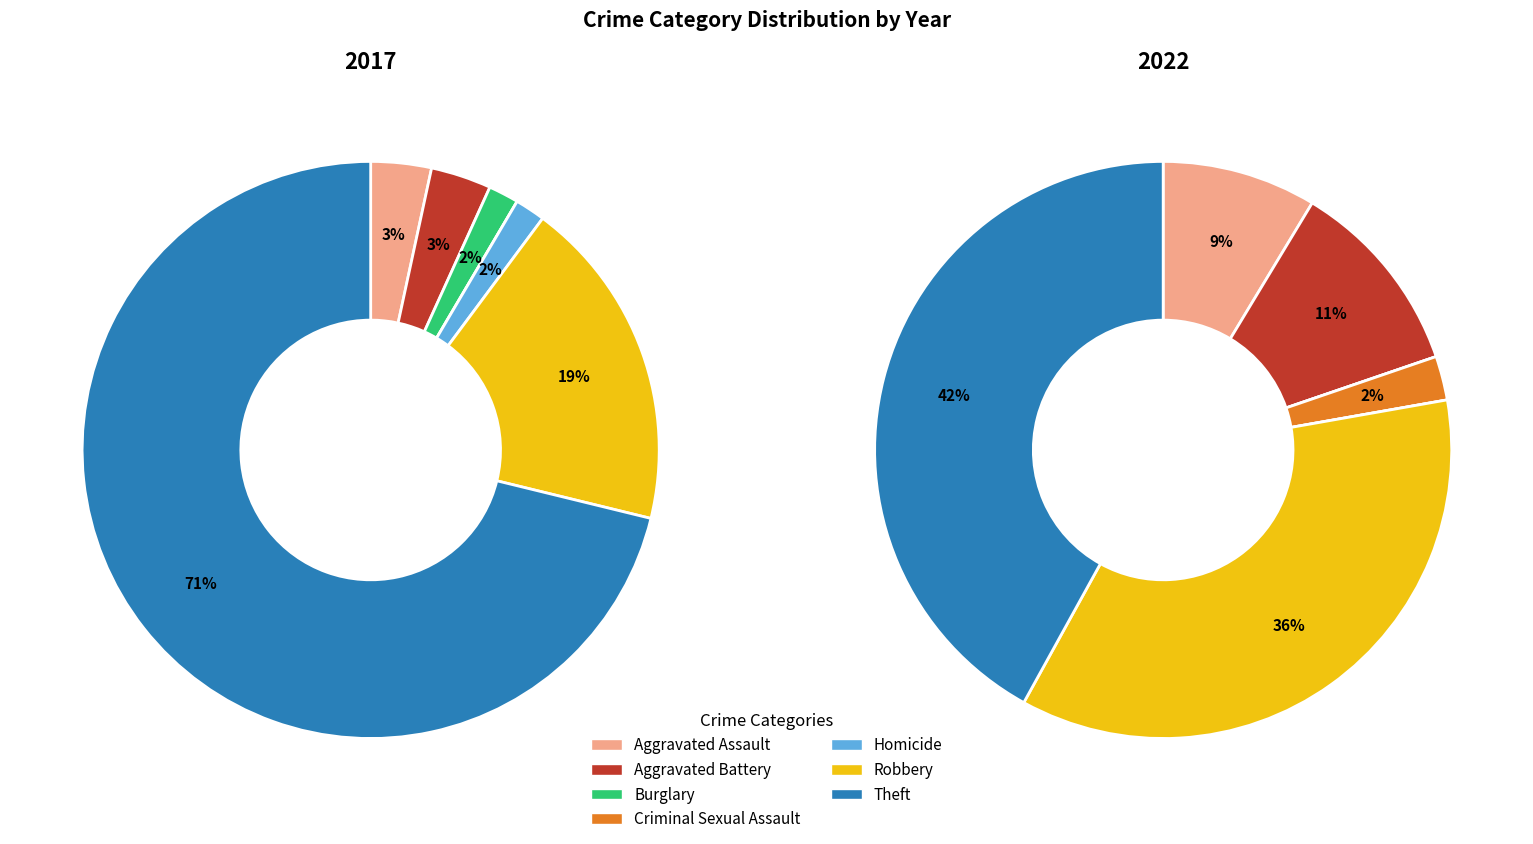

Is there any slice that represents more than half of the pie?

Yes